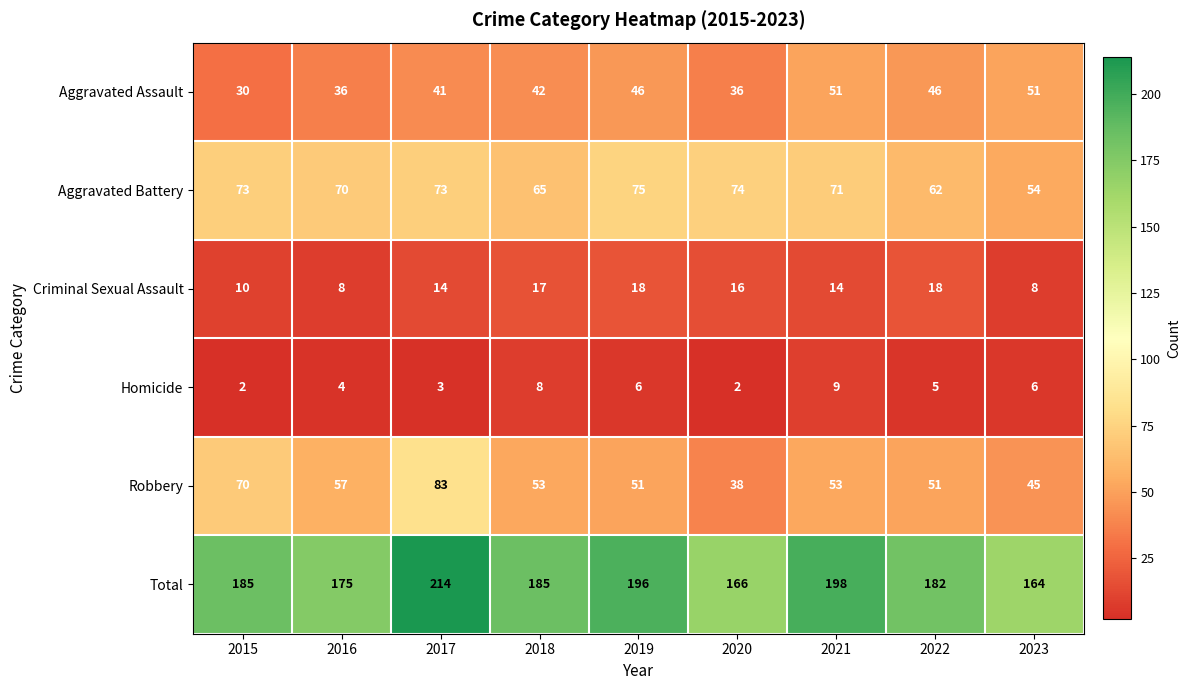

Rank the series at 2019 from highest to lowest value.

Total, Aggravated Battery, Robbery, Aggravated Assault, Criminal Sexual Assault, Homicide